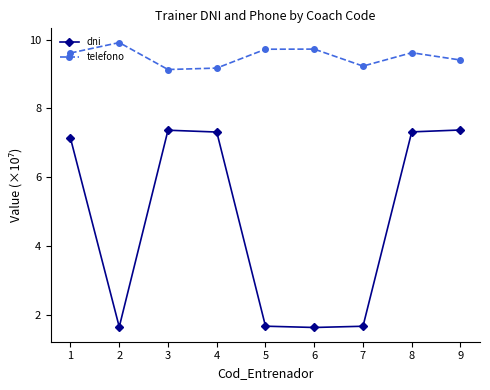

What are all the series names shown in the legend?

dni, telefono